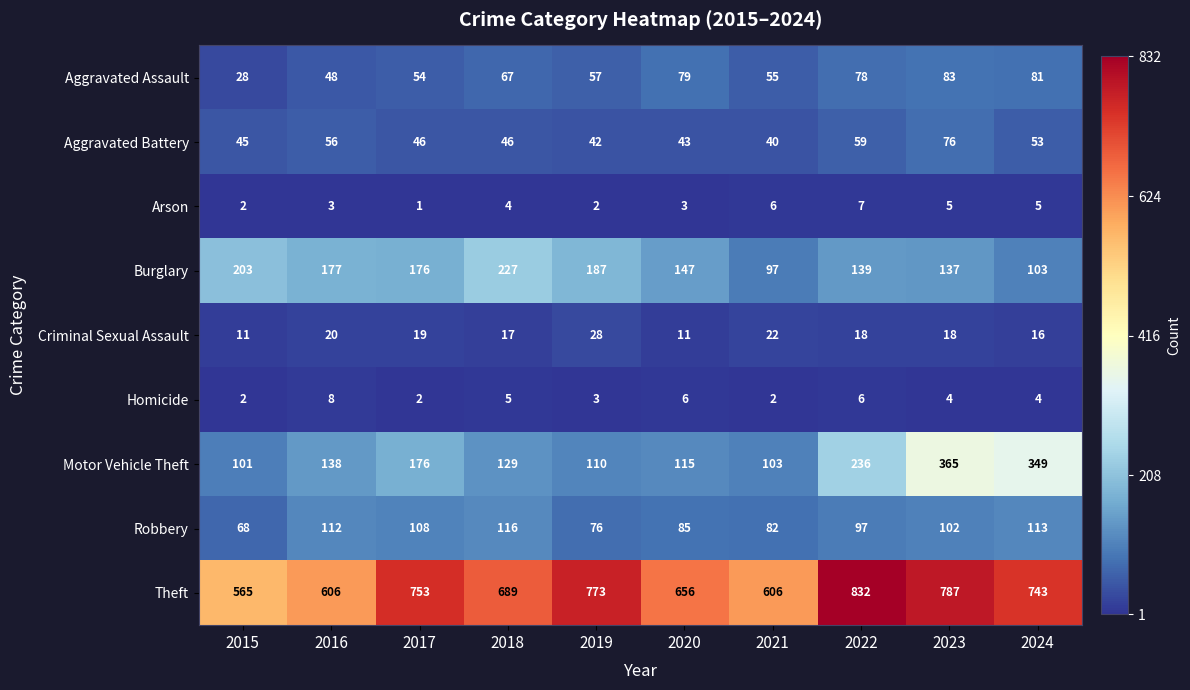

How many categories are shown in the chart?

10